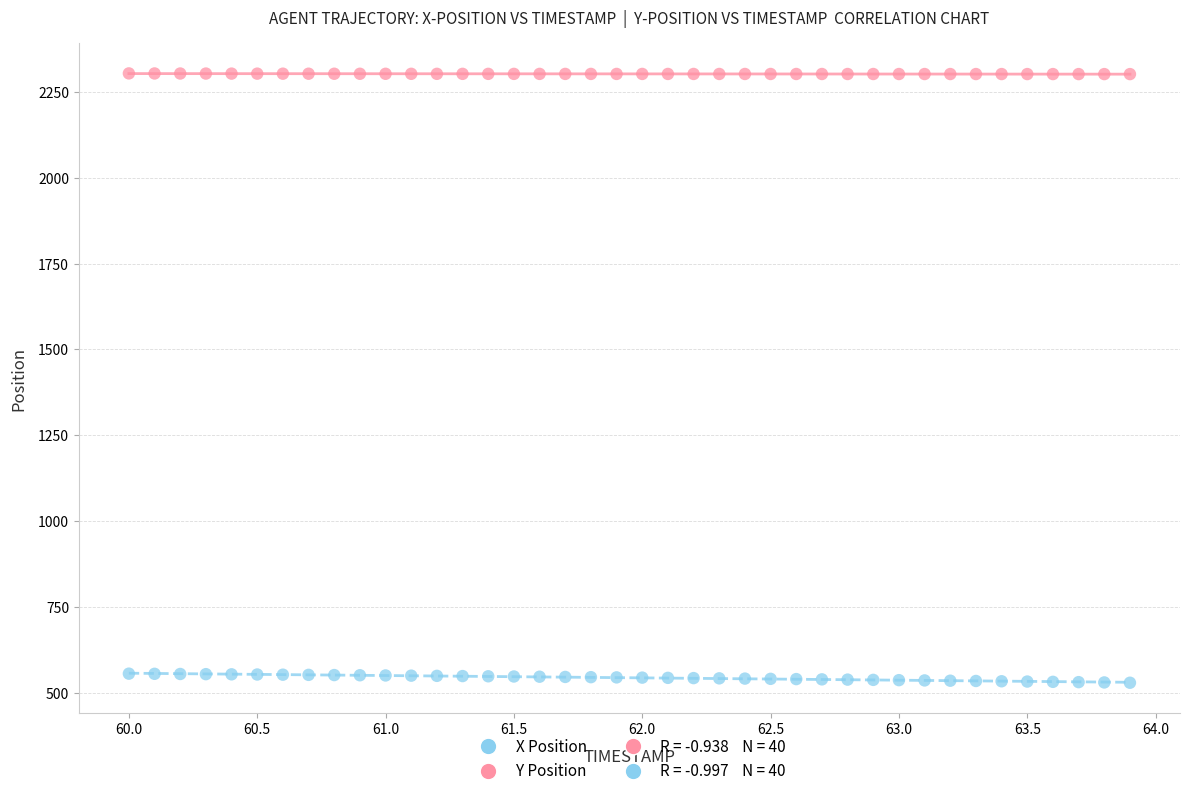

Across all data points, what is the range of X values (max minus min)?

3.9